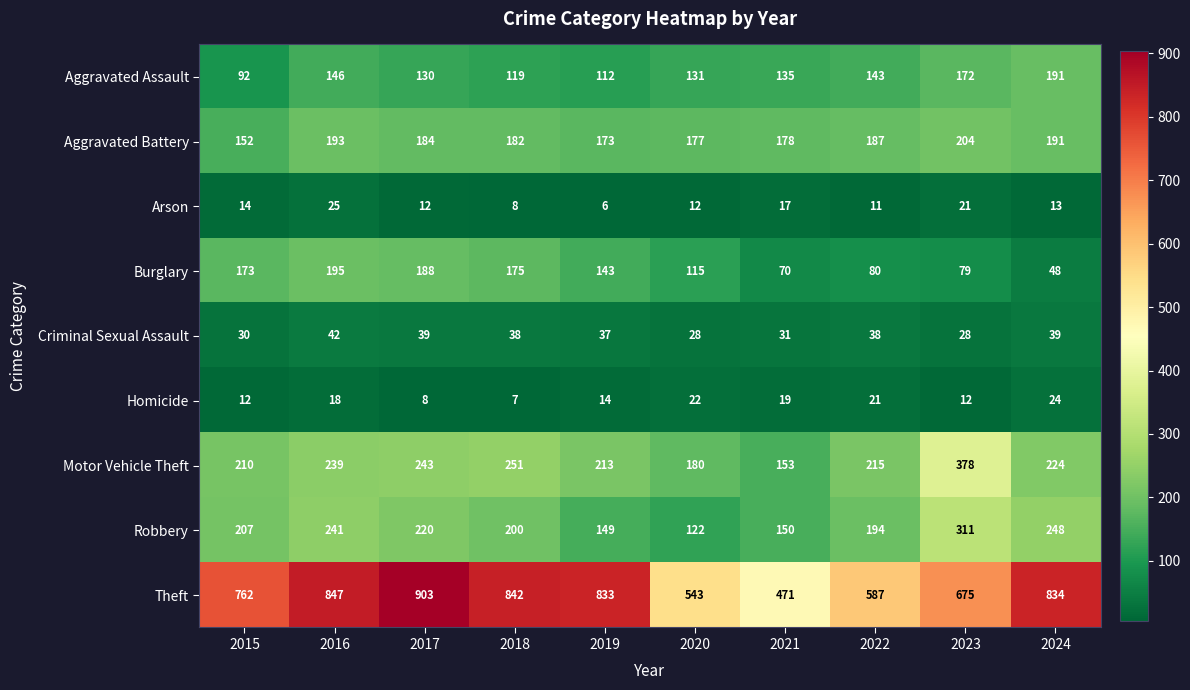

Which series has the largest total across all categories?

Theft